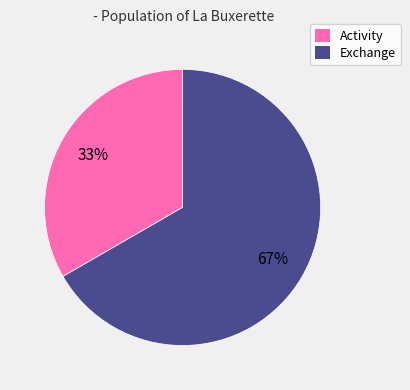

How many slices are in this pie chart?

2